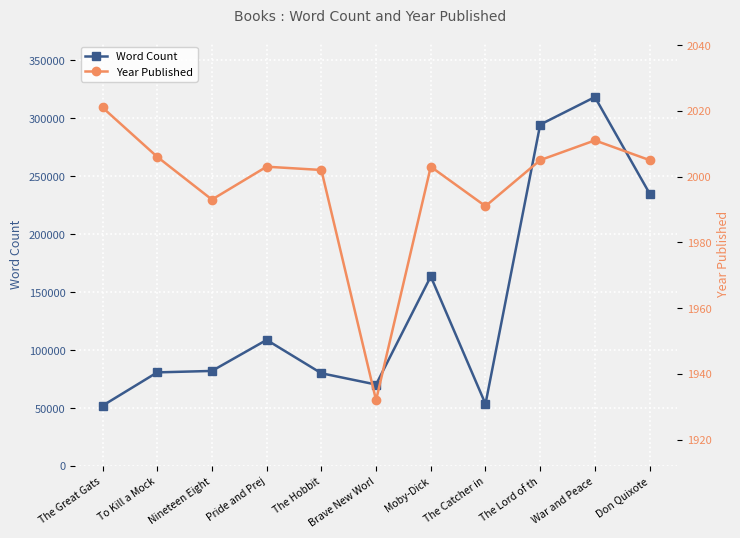

In Year Published, how many points are lower than both neighbors (excluding endpoints)?

3